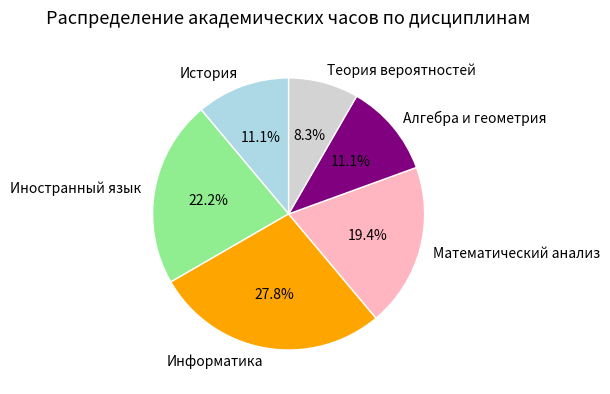

Which has a higher value, Теория вероятностей or Математический анализ?

Математический анализ